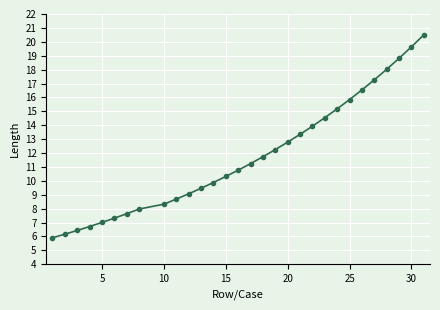

How many values are below 11?

15